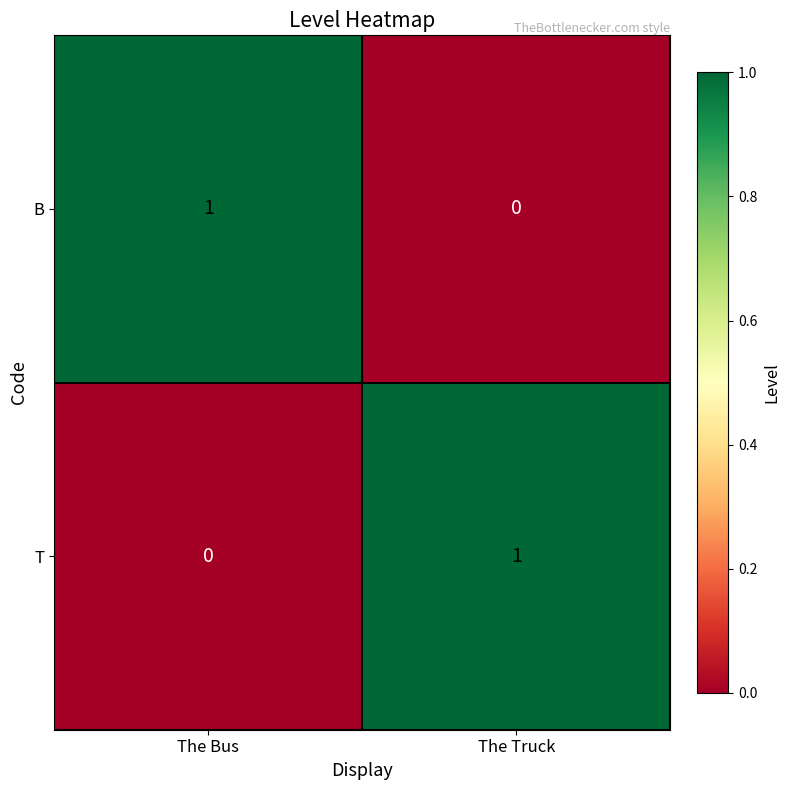

The value of T at The Truck is 0. True or false?

False